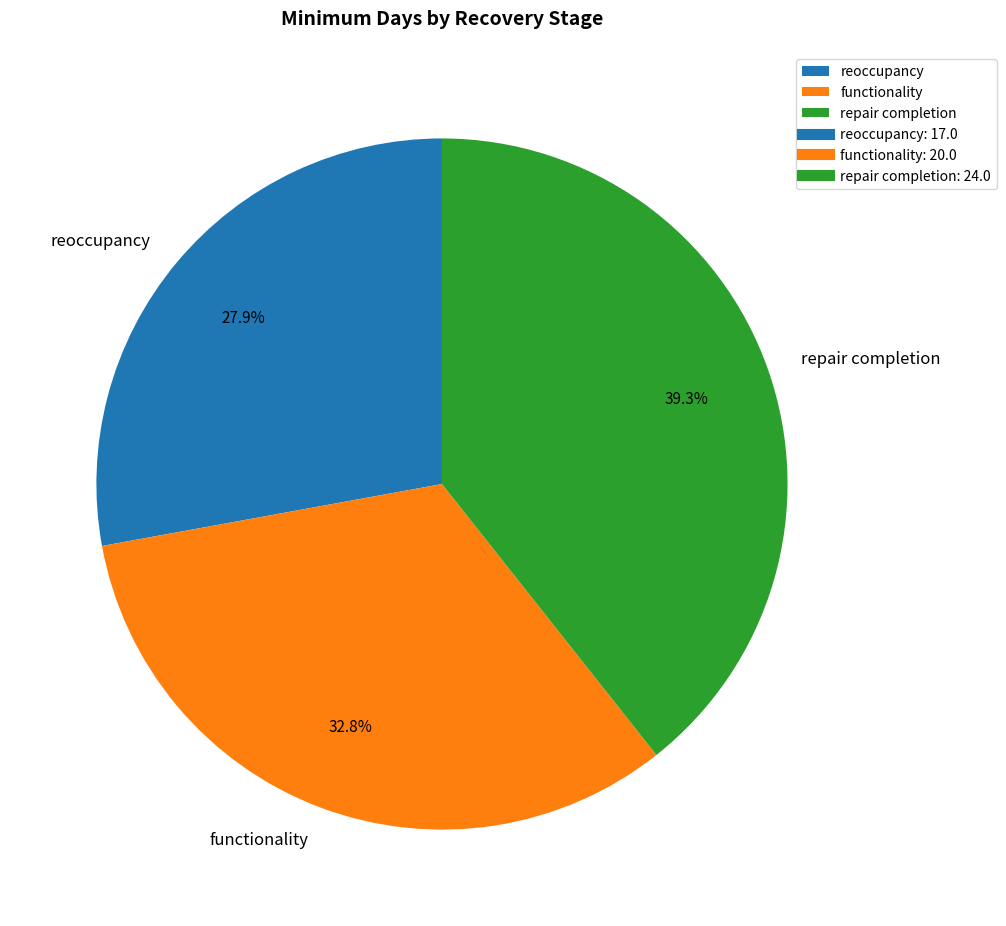

How many segments does this pie chart have?

3